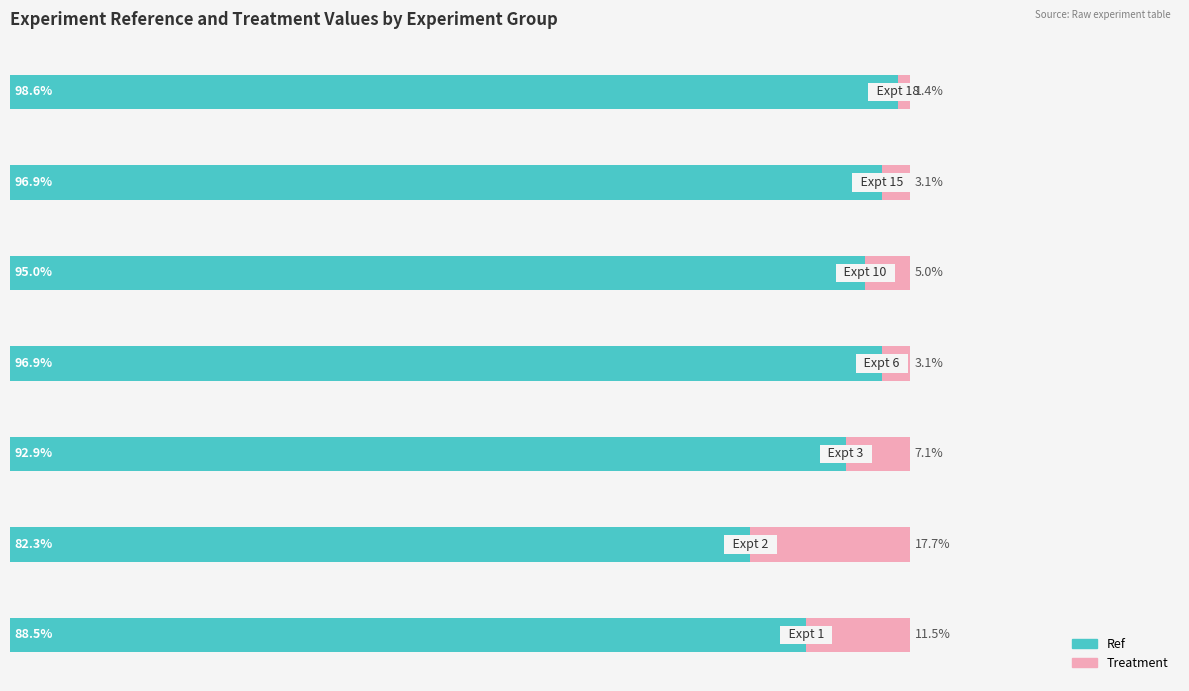

What are all the series names shown in the legend?

Ref, Treatment